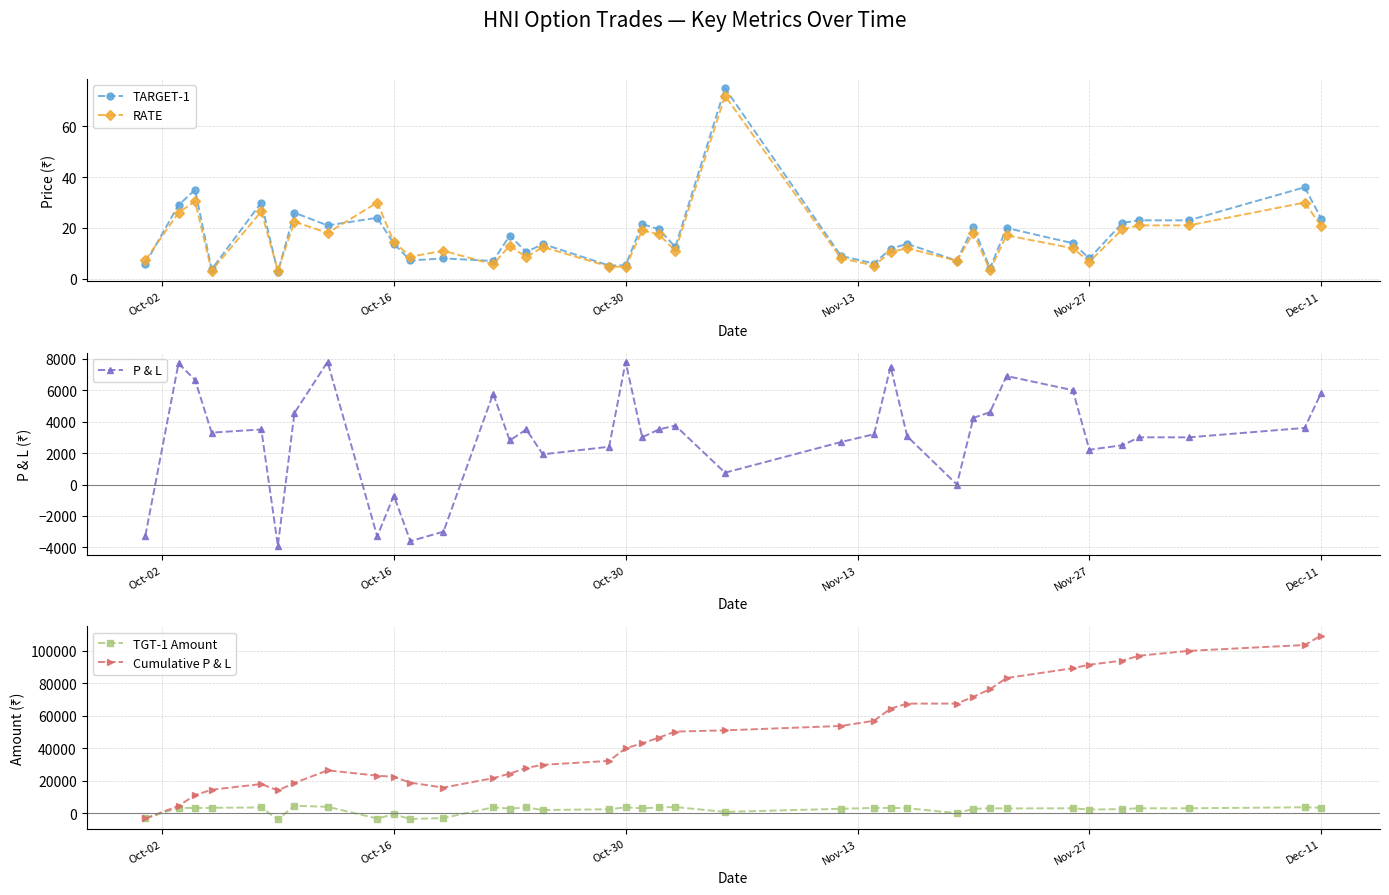

How many lines are shown in the chart?

5